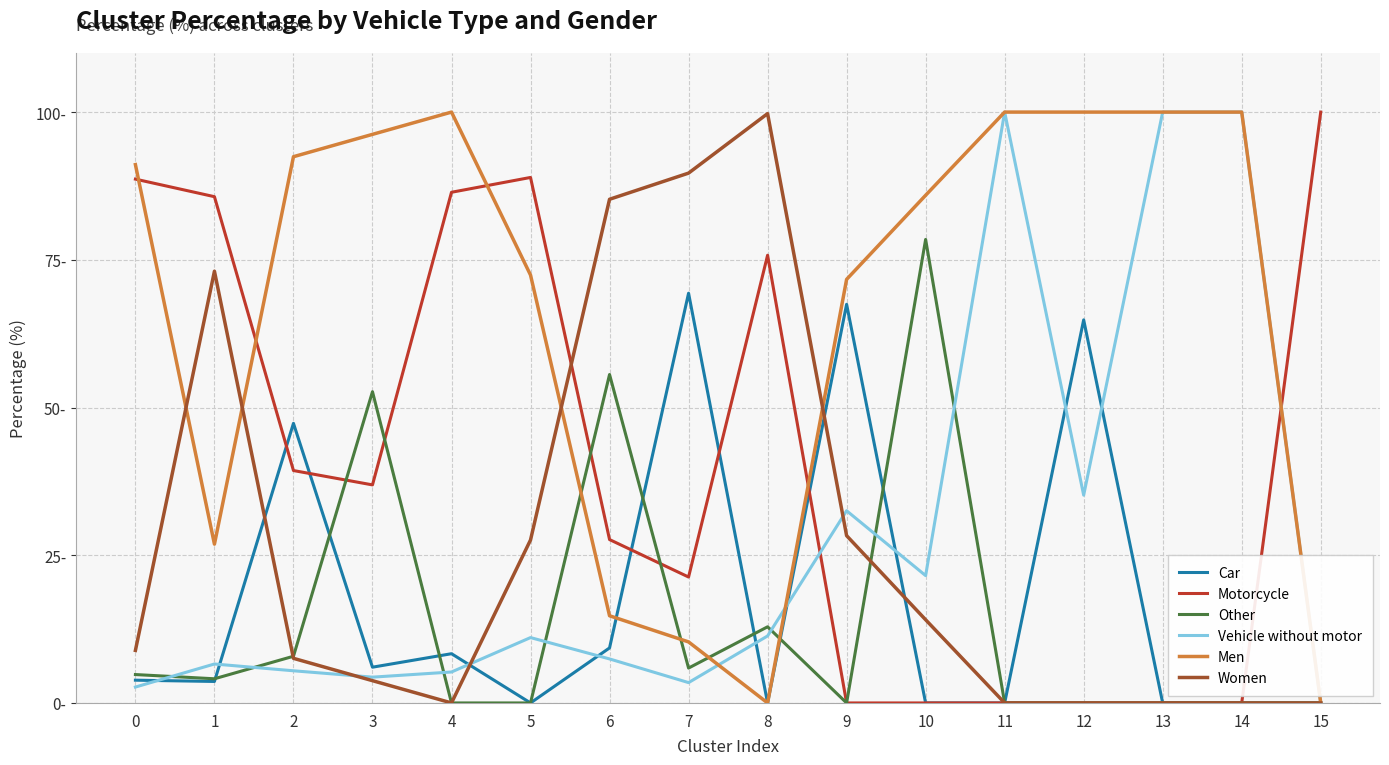

What are all the series names shown in the legend?

Car, Motorcycle, Other, Vehicle without motor, Men, Women